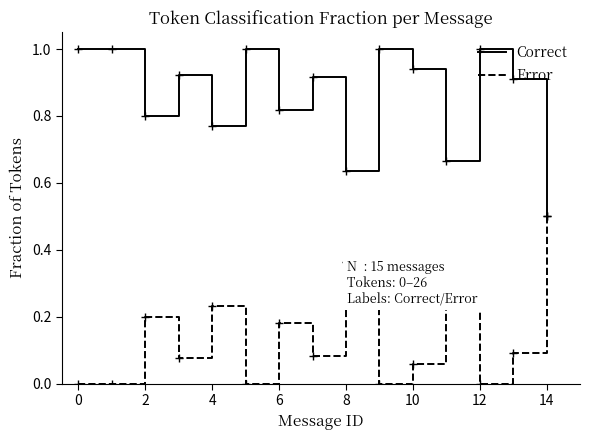

What is the greatest value displayed?

1.0